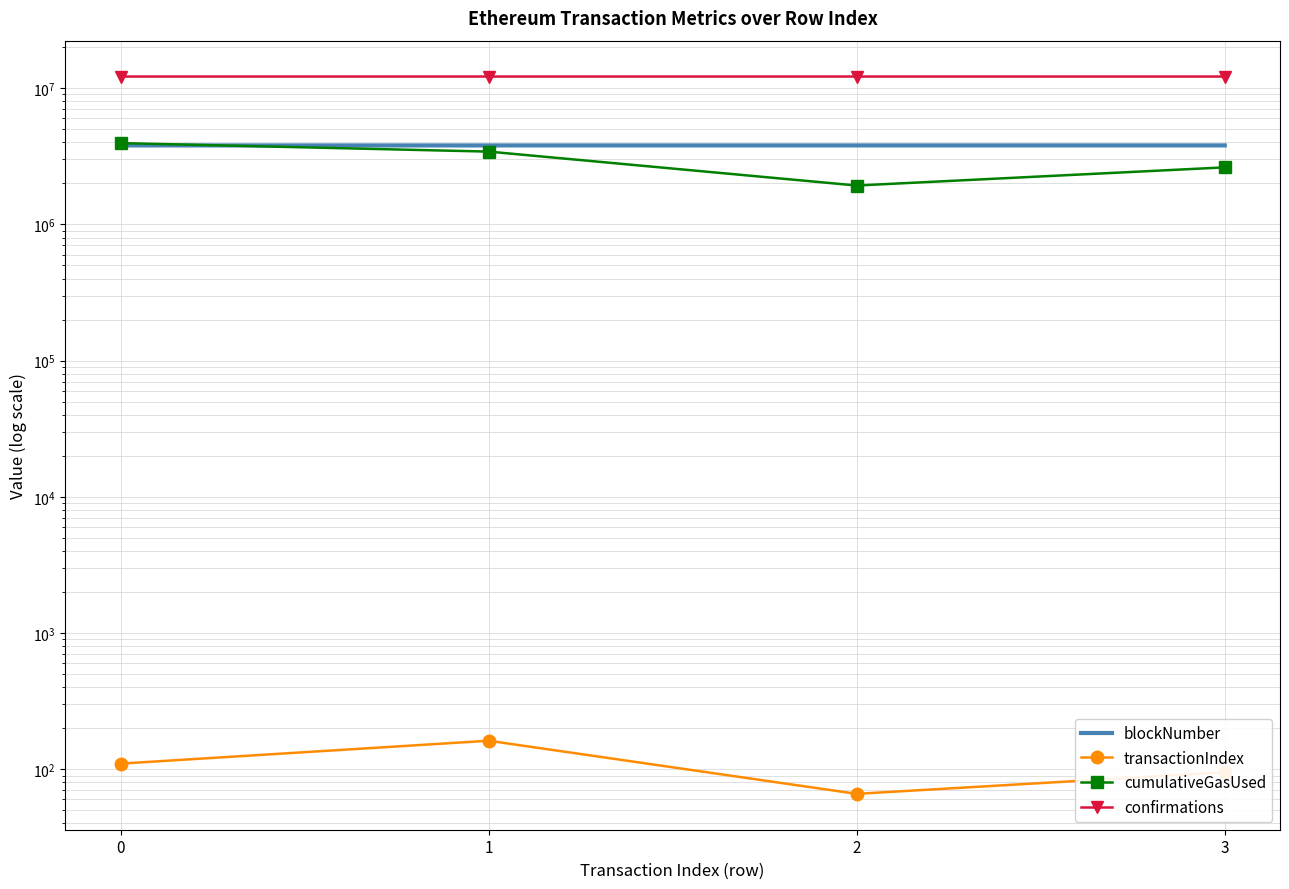

How many data points in transactionIndex are less than 110?

2